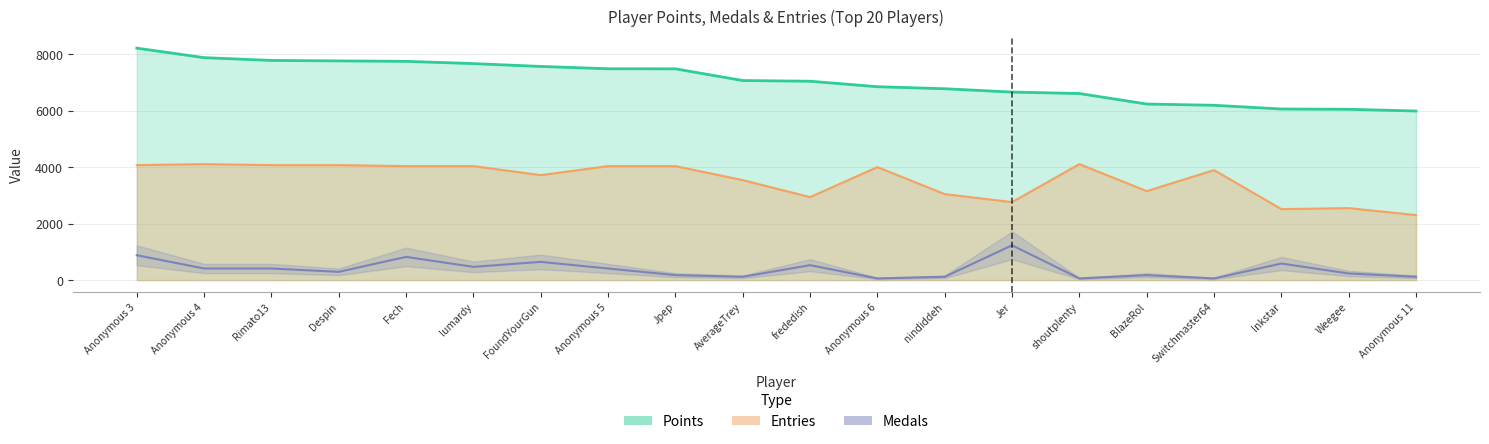

Reading left to right, extract all data points from this chart.

Points: Anonymous 3=8218.0	Anonymous 4=7882.0	Rimato13=7783.0	Despin=7766.0	Fech=7751.0	lumardy=7671.0	FoundYourGun=7570.0	Anonymous 5=7488.0	Jpep=7485.0	AverageTrey=7071.0	frededish=7046.0	Anonymous 6=6852.0	nindiddeh=6780.0	Jer=6662.0	shoutplenty=6611.0	BlazeRol=6238.0	Switchmaster64=6194.0	Inkstar=6062.0	Weegee=6052.0	Anonymous 11=5991.0
Medals: Anonymous 3=880.5	Anonymous 4=410.9	Rimato13=410.9	Despin=293.5	Fech=821.8	lumardy=469.6	FoundYourGun=645.7	Anonymous 5=410.9	Jpep=176.1	AverageTrey=117.4	frededish=528.3	Anonymous 6=58.7	nindiddeh=117.4	Jer=1232.7	shoutplenty=58.7	BlazeRol=176.1	Switchmaster64=58.7	Inkstar=587.0	Weegee=234.8	Anonymous 11=117.4
Entries: Anonymous 3=4073.6	Anonymous 4=4109.0	Rimato13=4073.6	Despin=4073.6	Fech=4038.2	lumardy=4038.2	FoundYourGun=3719.4	Anonymous 5=4038.2	Jpep=4038.2	AverageTrey=3542.2	frededish=2940.1	Anonymous 6=4002.7	nindiddeh=3046.3	Jer=2762.9	shoutplenty=4109.0	BlazeRol=3152.6	Switchmaster64=3896.5	Inkstar=2515.0	Weegee=2550.4	Anonymous 11=2302.5